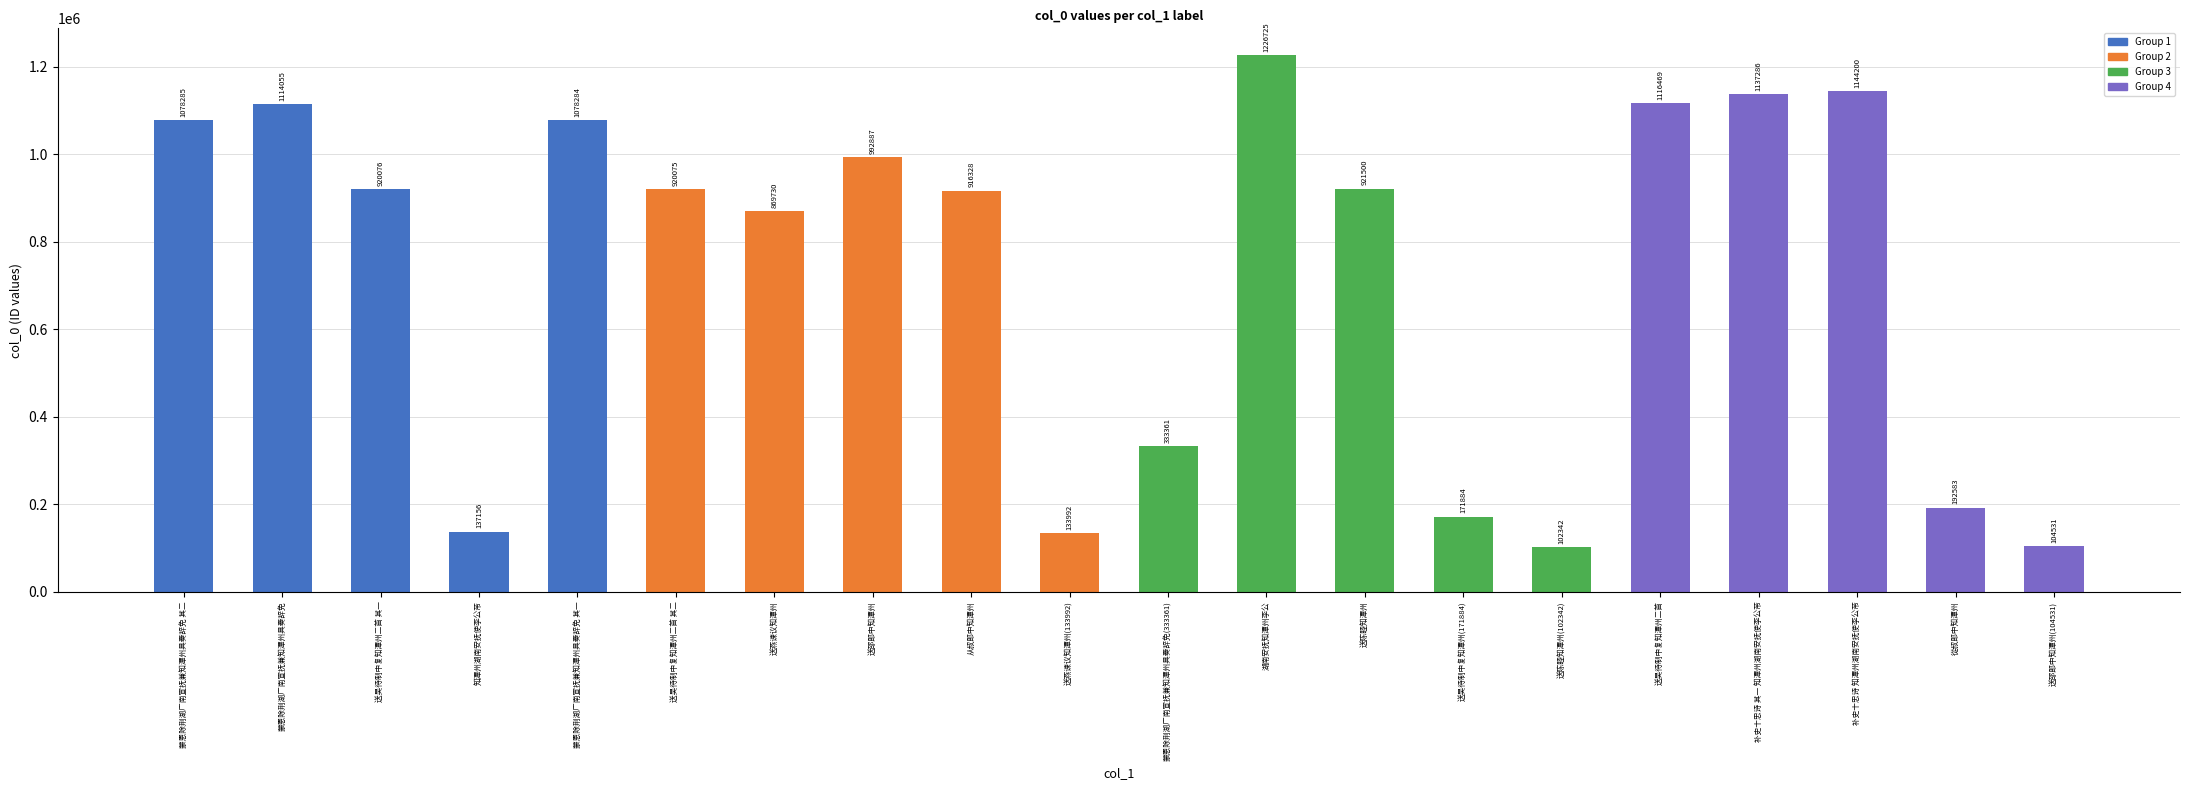

Which has a higher value, 送陈睦知潭州(102342) or 从叔郎中知潭州?

从叔郎中知潭州